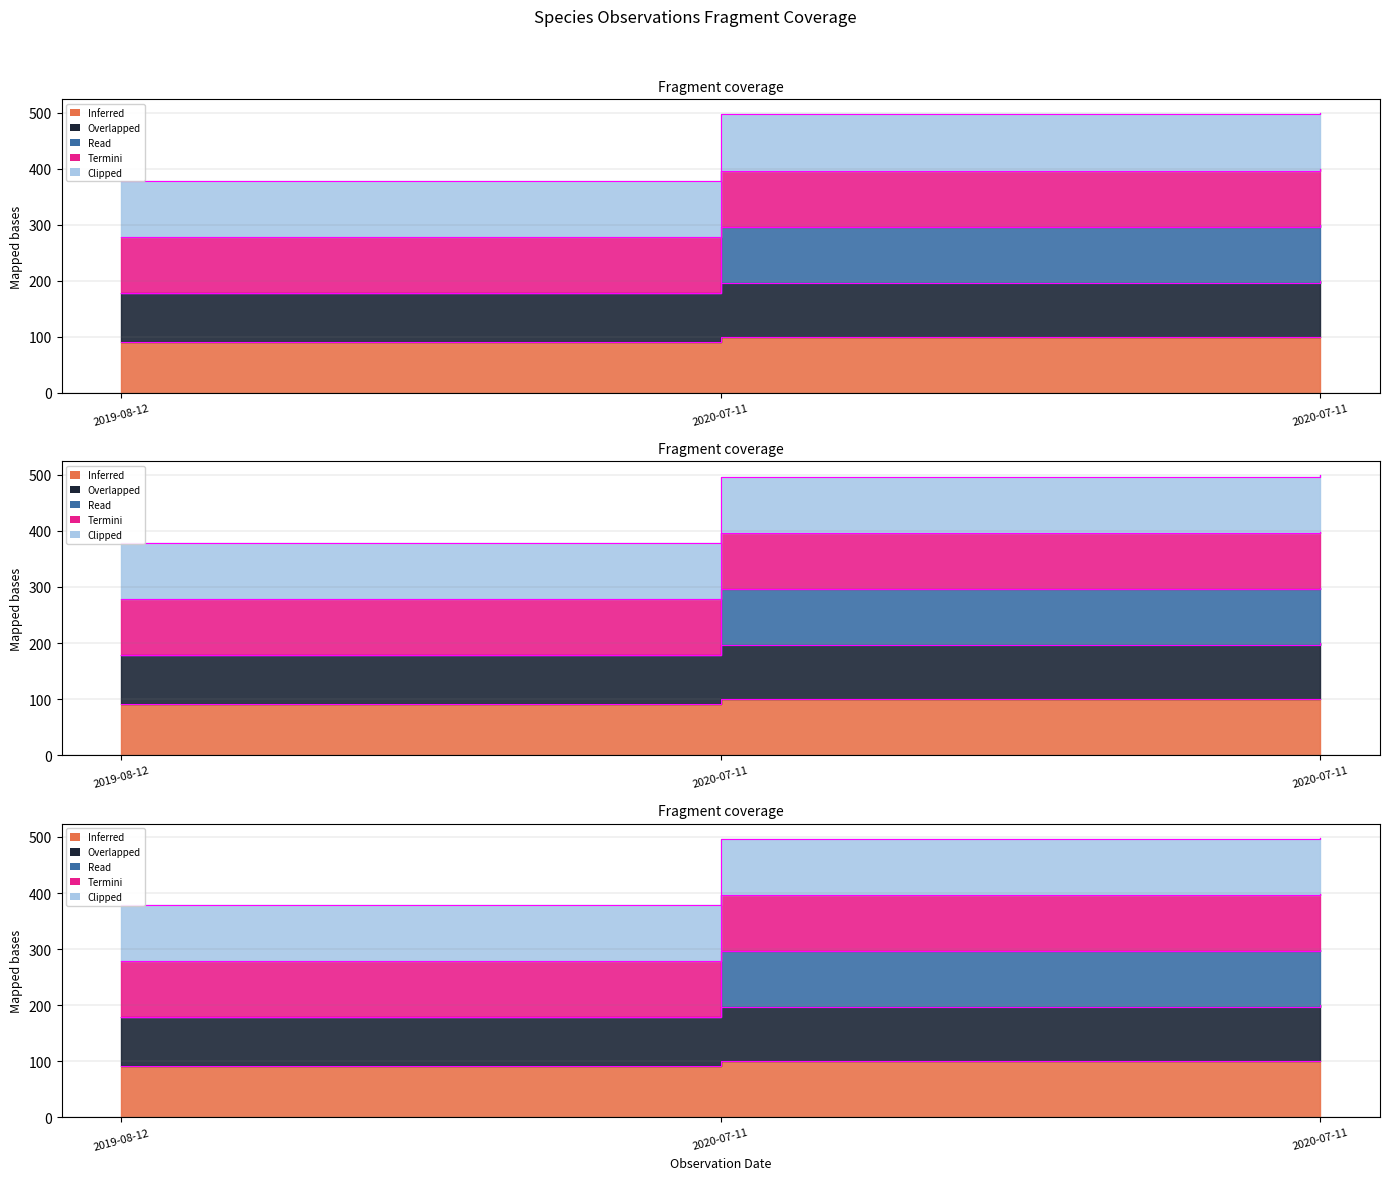

Which label corresponds to the smallest value in the chart?

2019-08-12